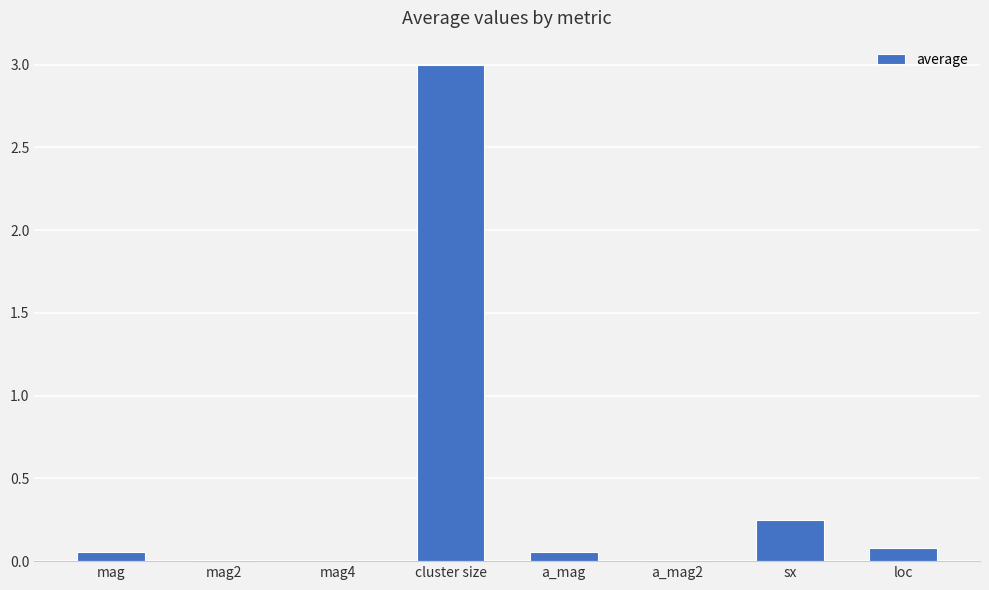

At which category does the chart reach its peak across all series?

cluster size